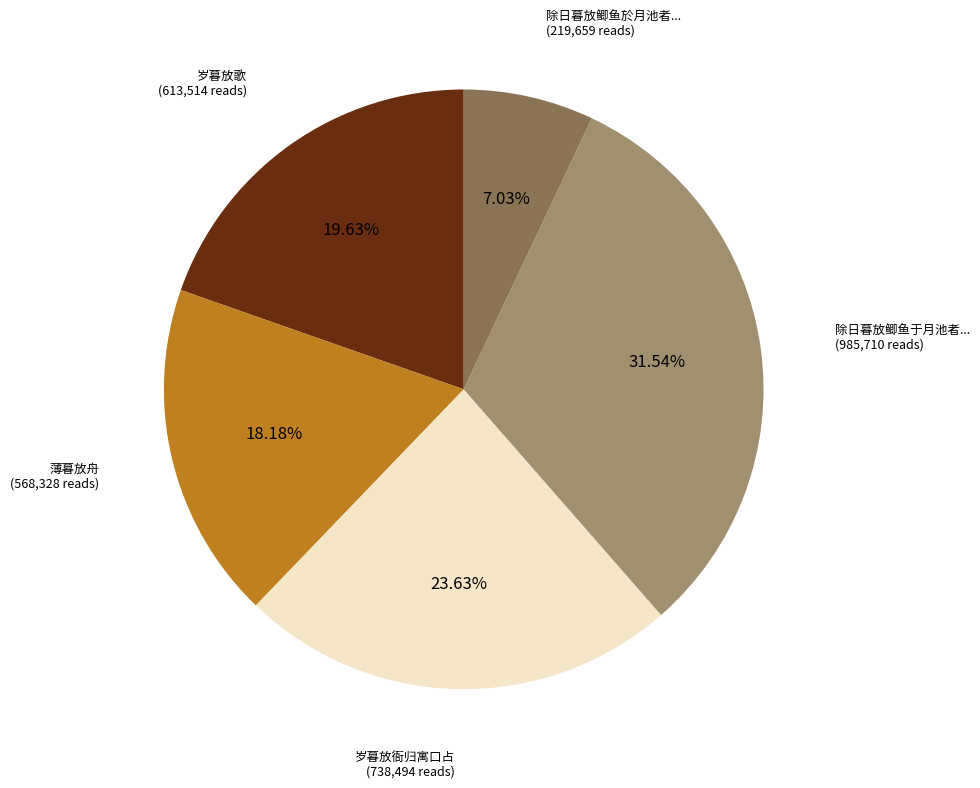

To the nearest percent, what is the average slice percentage?

20%